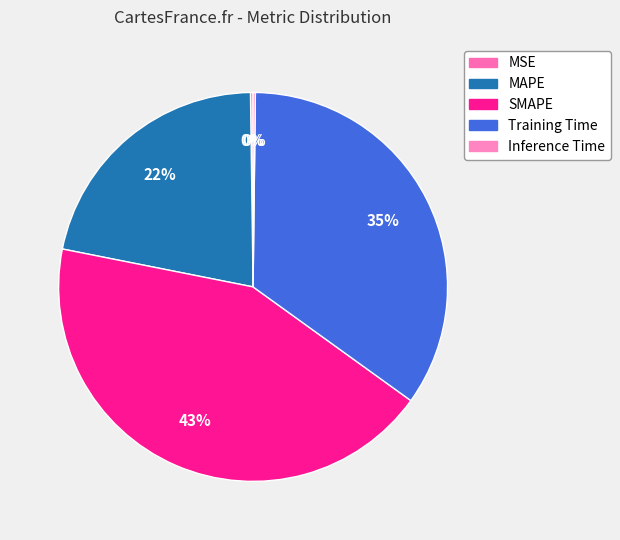

How many segments does this pie chart have?

5